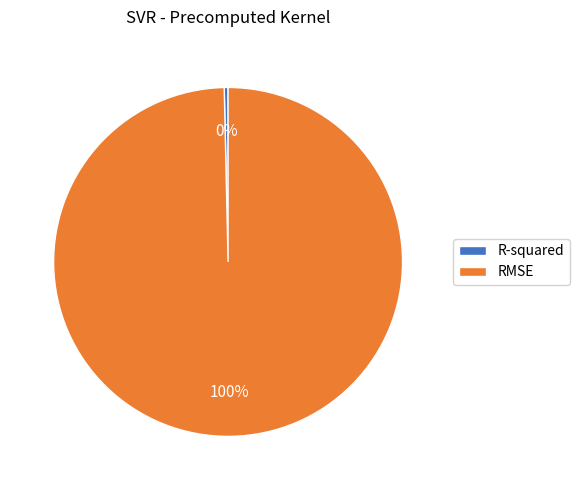

True or false: R-squared accounts for 9% of the total.

False